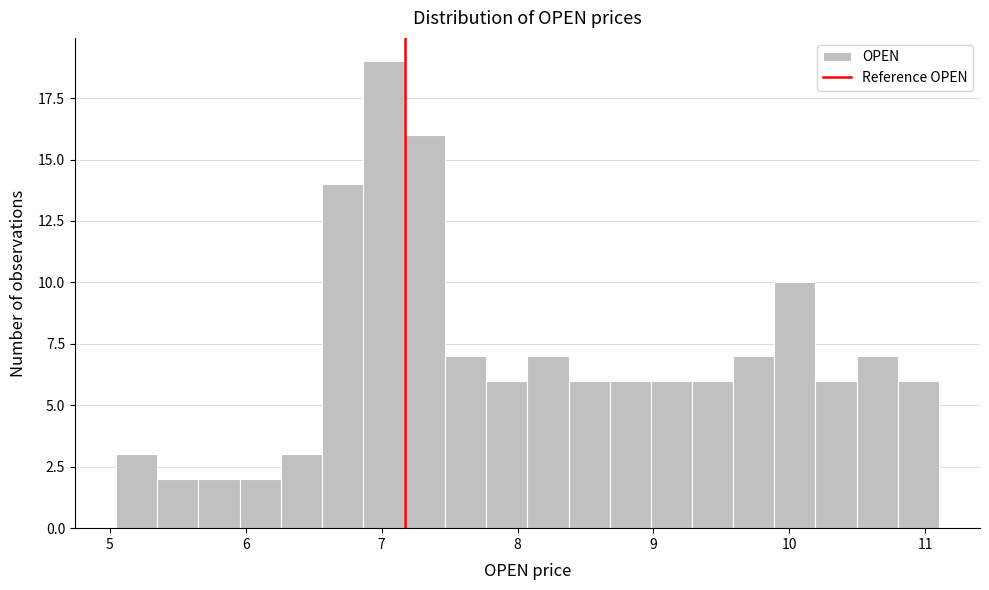

Read against the x-axis, roughly where is the centre of the tallest bar?

7.0